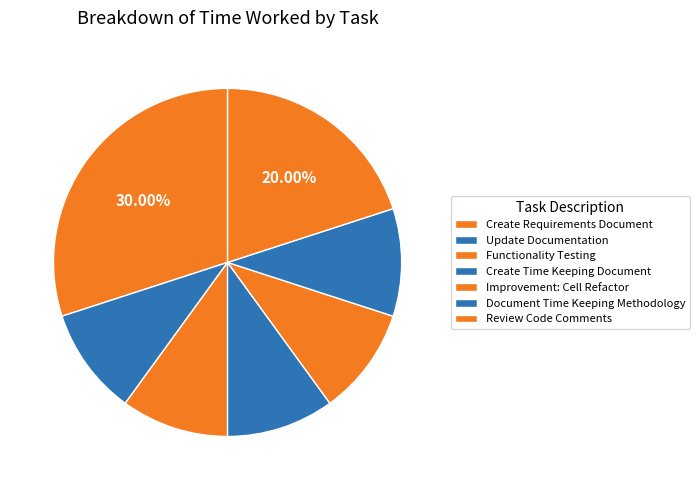

What is the largest slice in the pie chart?

Create Requirements Document